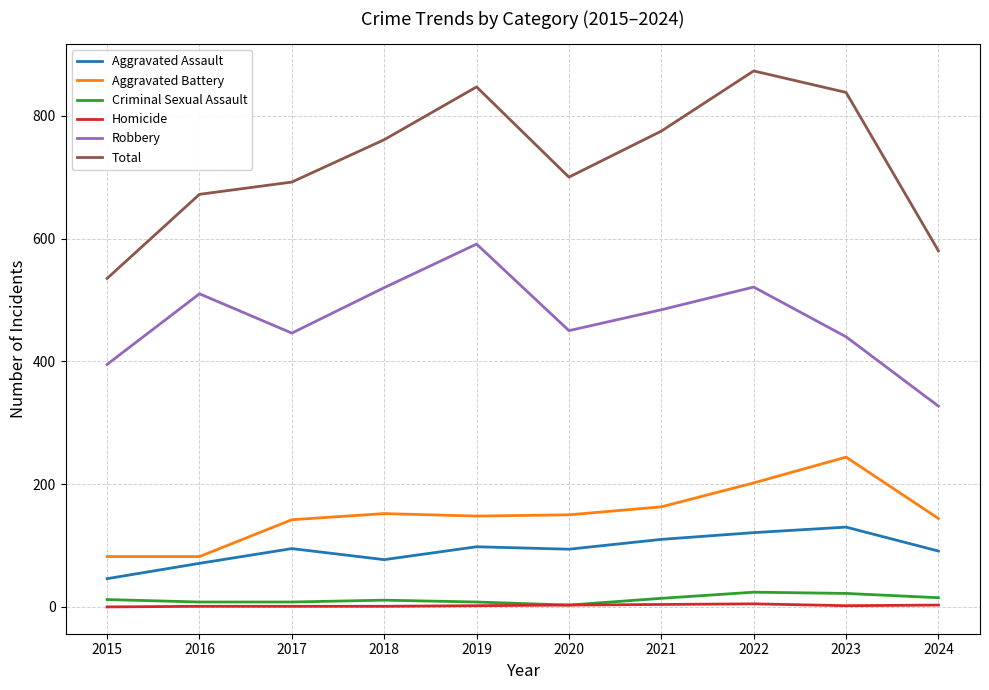

Between 2019 and 2021, which series saw the biggest shift?

Robbery